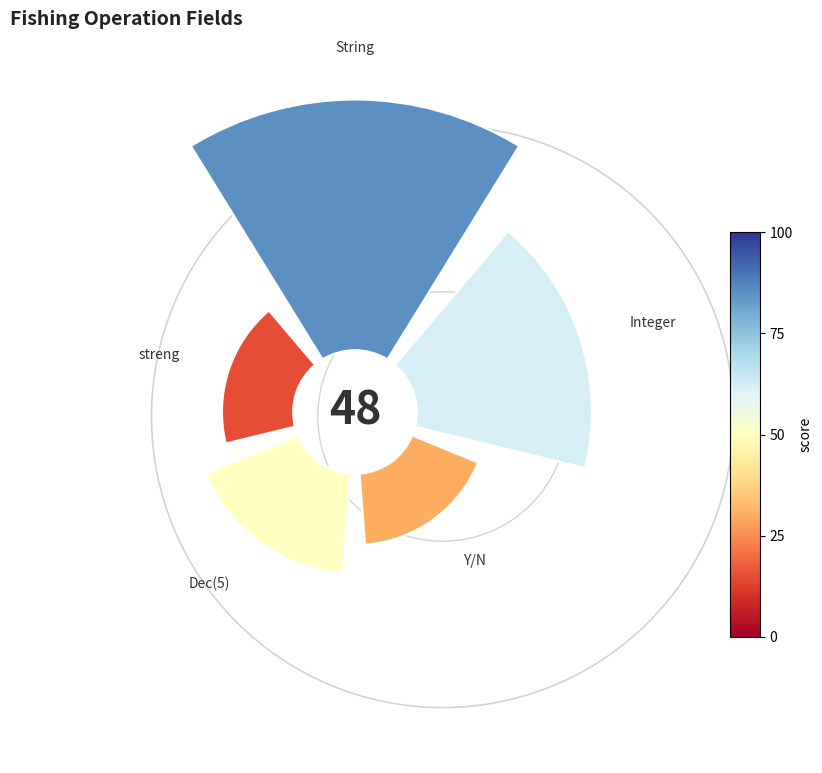

Which slice is the smallest?

135°